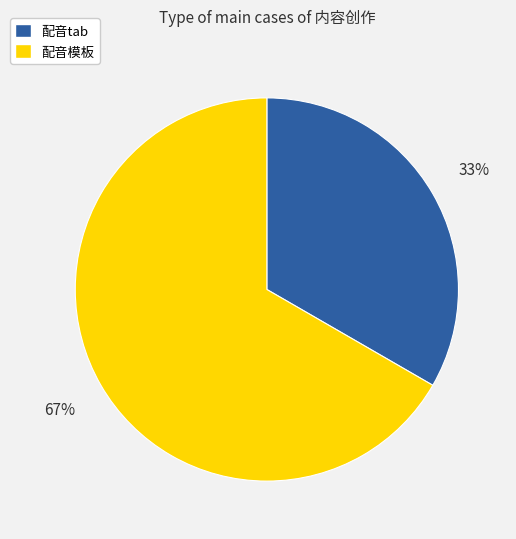

Does 配音tab represent more than half of the total?

No